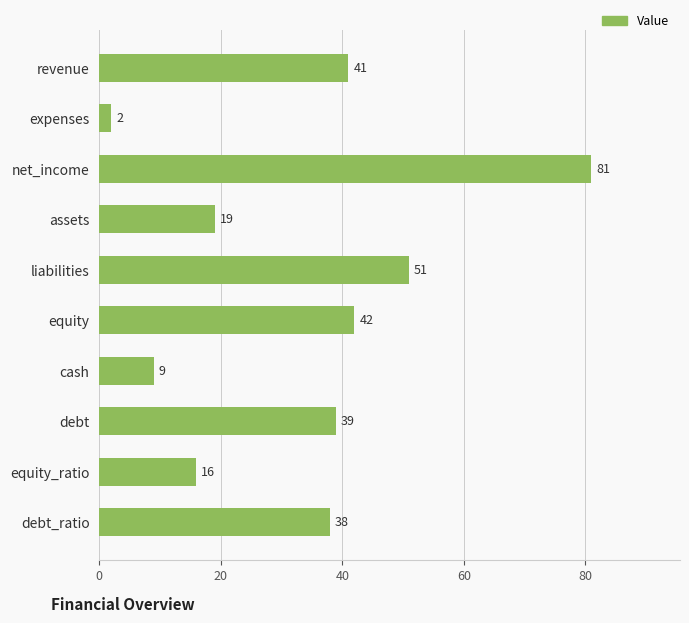

What is the minimum value shown in the chart?

2